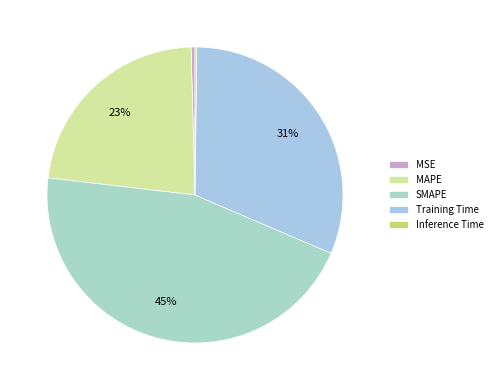

The Inference Time slice represents 0% of the pie. True or false?

True